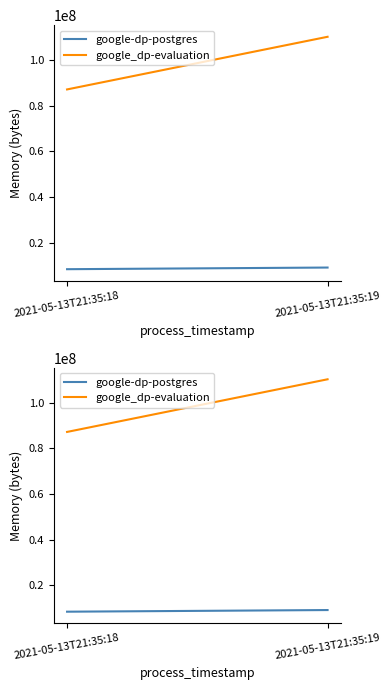

What is the difference between the maximum and minimum values in the google-dp-postgres series?

720896